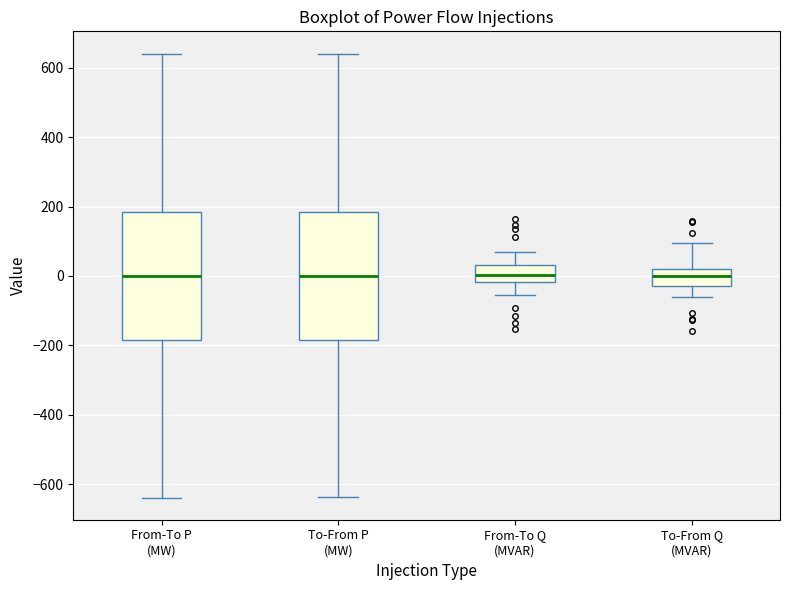

Reading left to right, read every box against the y-axis: the position of its median line, the range the box covers, and the ends of its whiskers. The values are not printed on the chart, so give them approximately, as read against the axis.

From-To P (MW): median 0, box -180 to 180, whiskers -640 to 640
To-From P (MW): median 0, box -180 to 180, whiskers -640 to 640
From-To Q (MVAR): median 0, box -20 to 40, whiskers -60 to 80
To-From Q (MVAR): median 0, box -20 to 20, whiskers -60 to 100